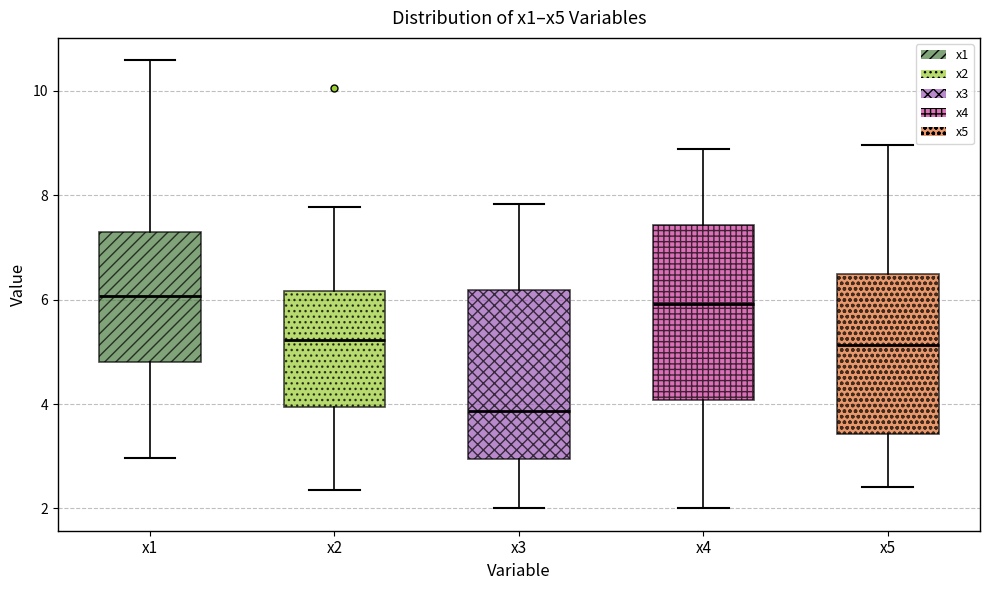

Where is the upper edge of the box for x2 on the y-axis? The values are not printed on the chart, so give them approximately, as read against the axis.

6.2